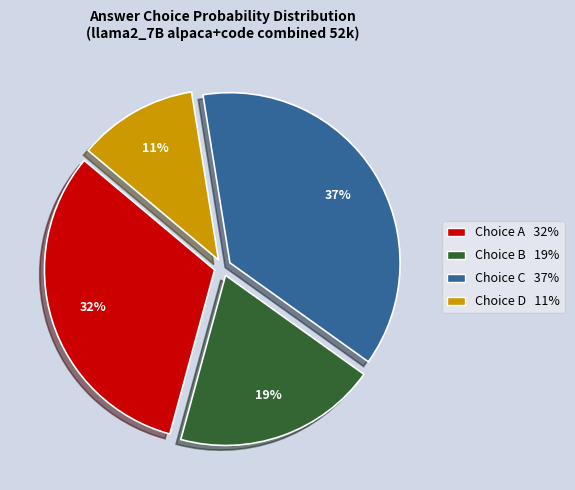

Does any single category account for the majority?

No